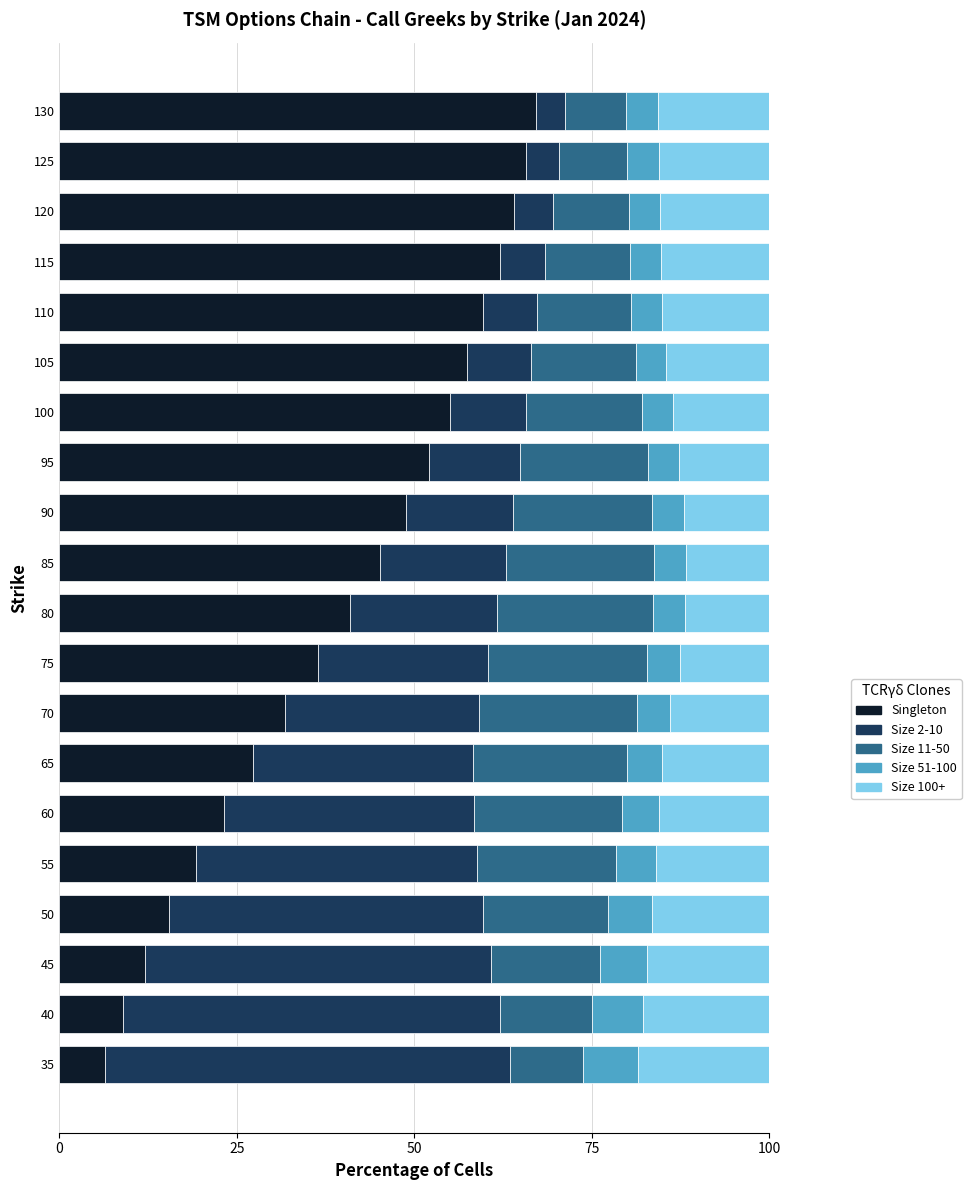

What is the lowest value of the Singleton series?

6.4